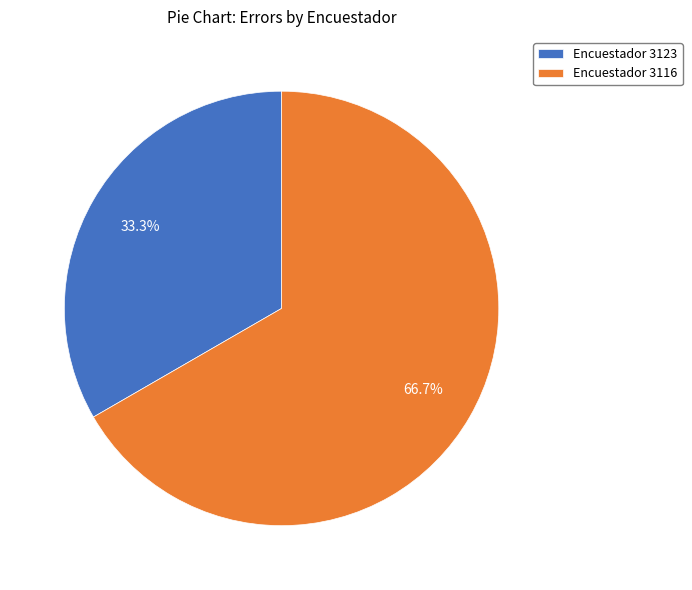

What is the smallest slice in the pie chart?

Encuestador 3123